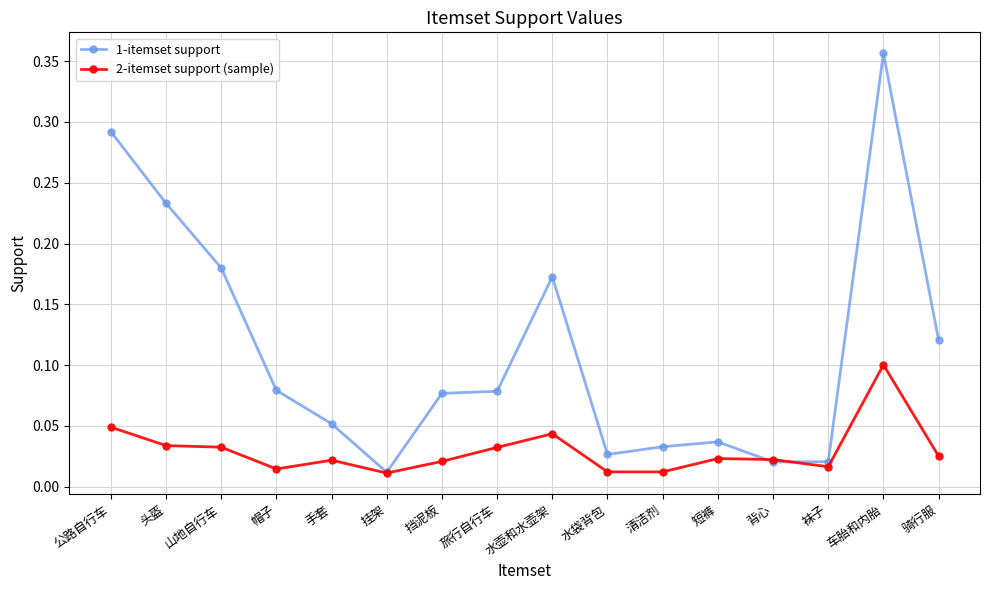

The value of 1-itemset support at 头盔 is 0.1. True or false?

False